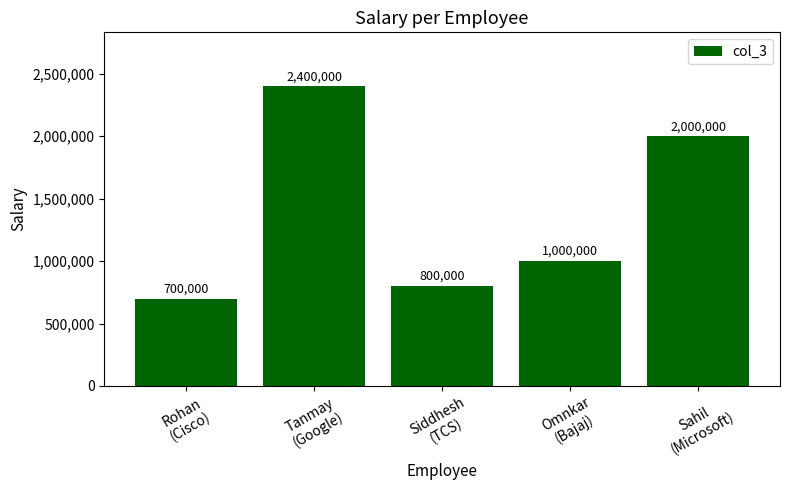

Reading right to left, list all the values displayed in this chart.

Sahil
(Microsoft)=2000000	Omnkar
(Bajaj)=1000000	Siddhesh
(TCS)=800000	Tanmay
(Google)=2400000	Rohan
(Cisco)=700000